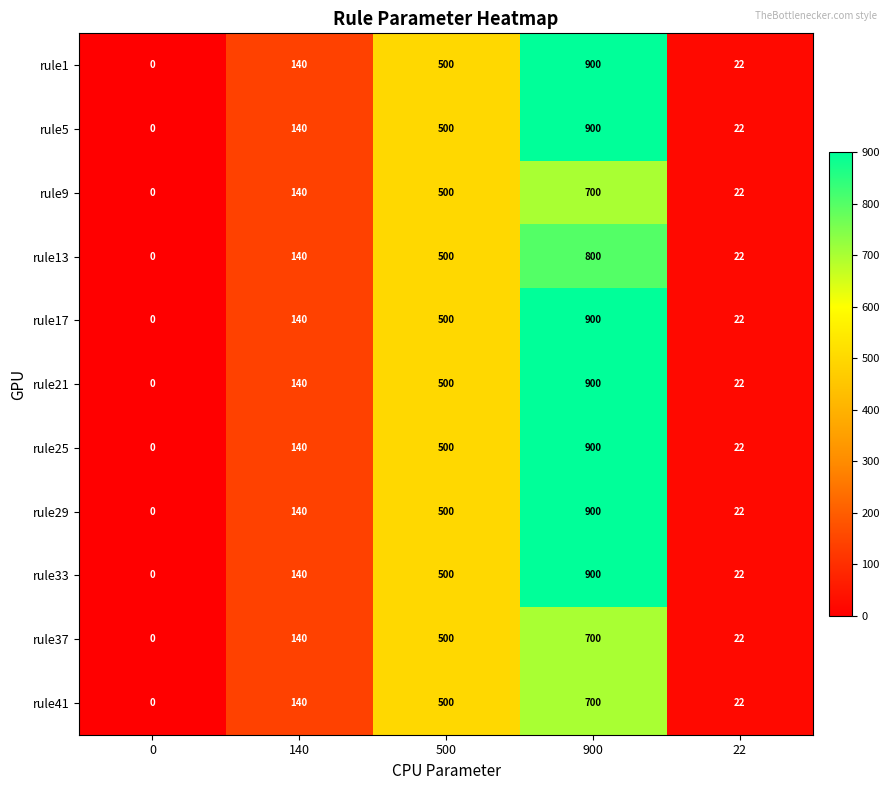

Read the rule25 value at 900.

900